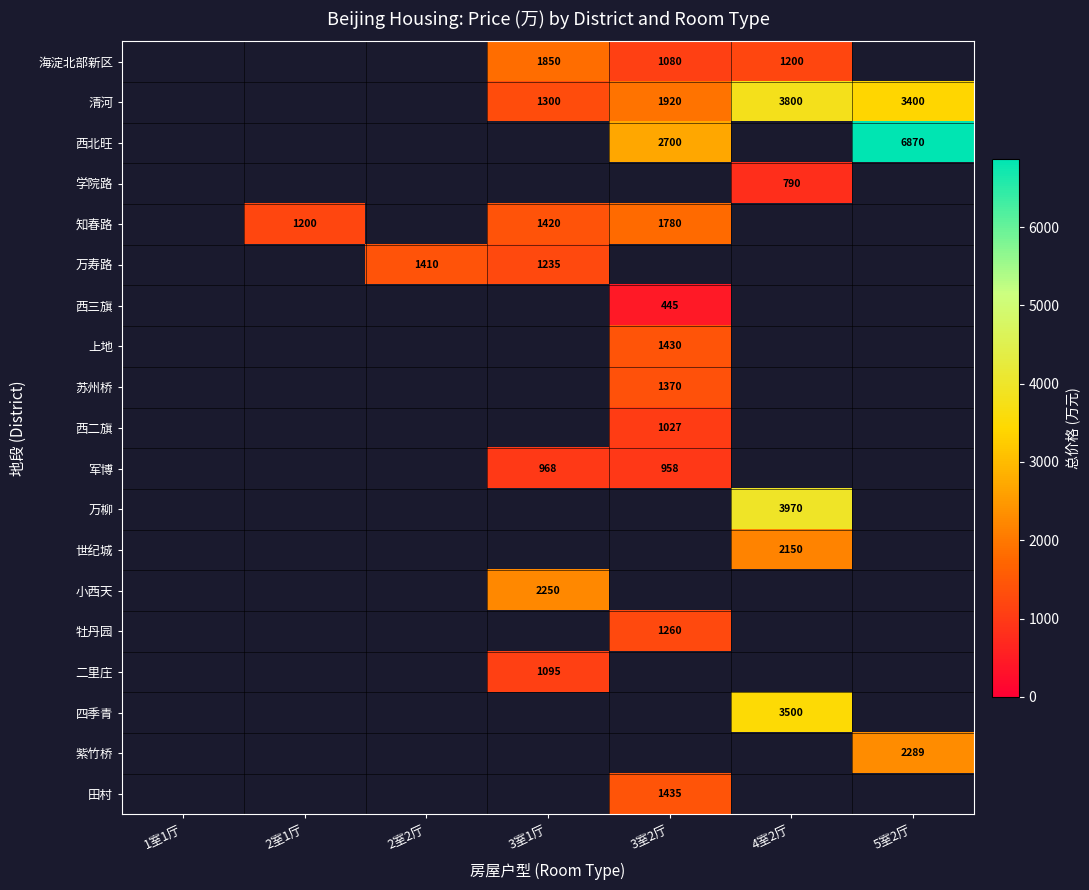

Is it true that 清河 equals 1965.7 at 5室2厅?

False